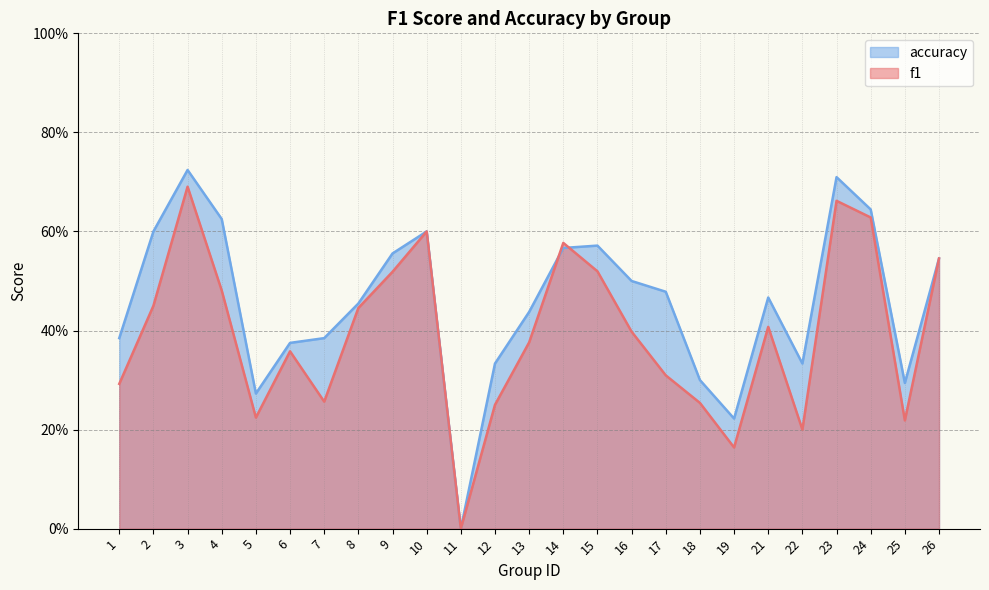

True or false: f1 has a value of 0.4 at 6.

True